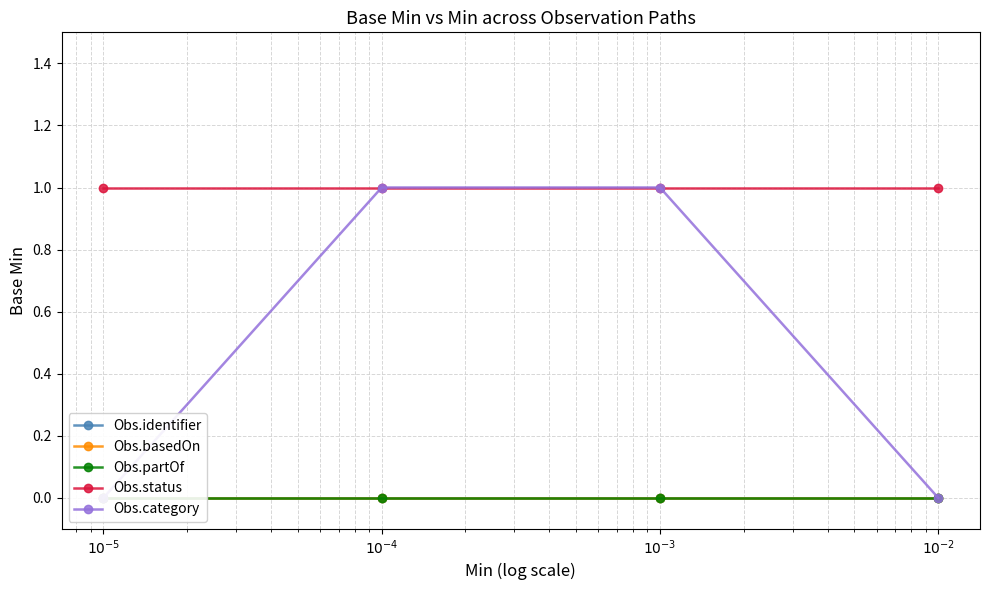

Which series has the widest spread of values?

Obs.category